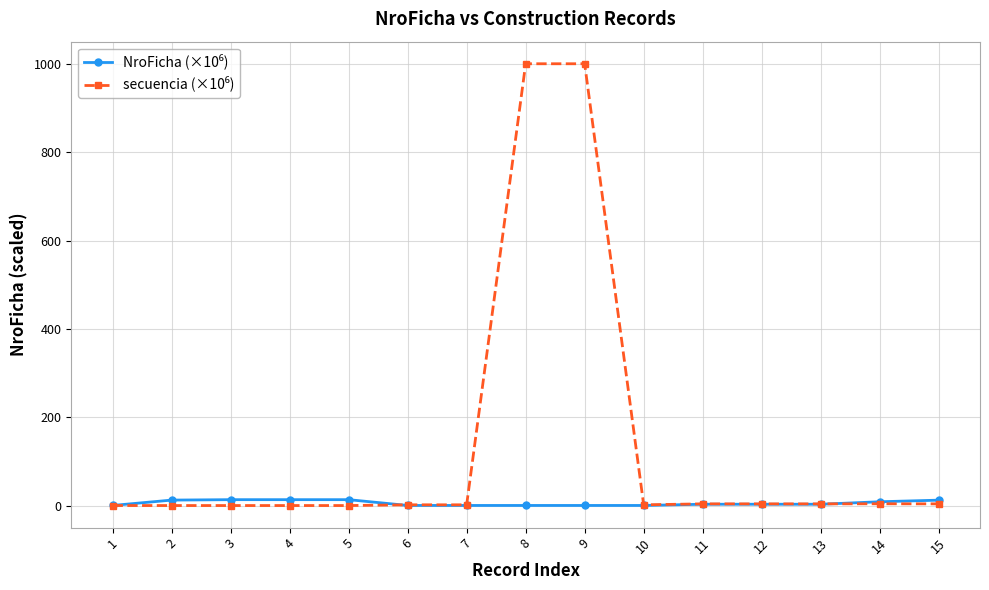

Is it true that NroFicha (×10⁶) equals 2.9 at 12?

True